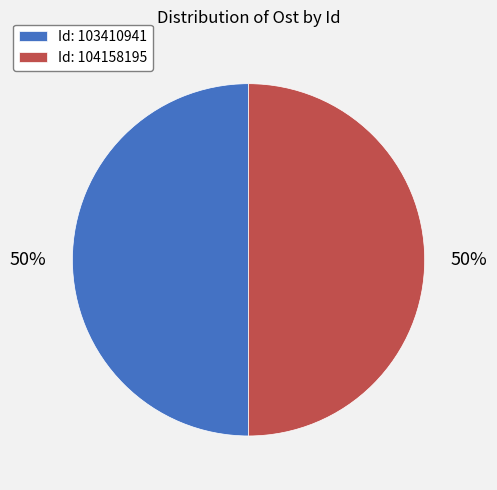

To the nearest percent, what is the average slice percentage?

50%